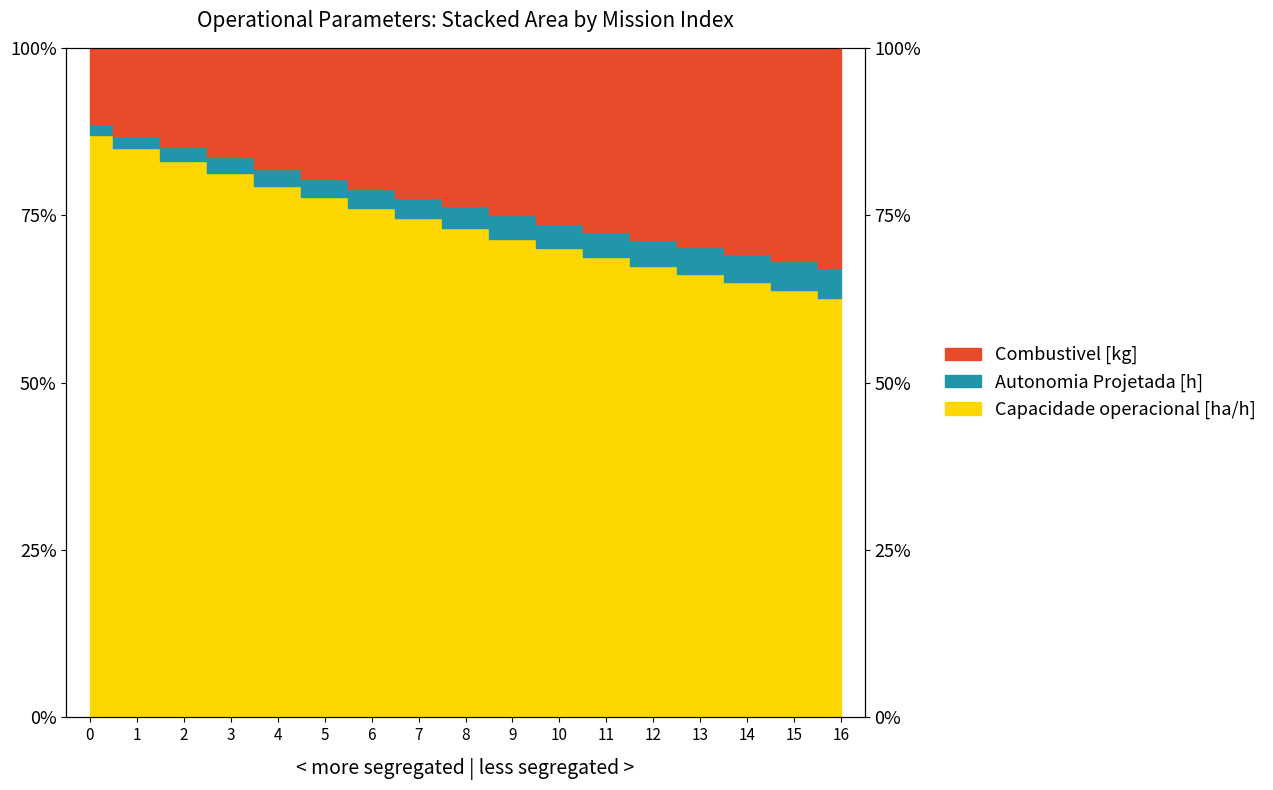

What is the sum of the Autonomia Projetada [h] values at 4 and 11?

154.5